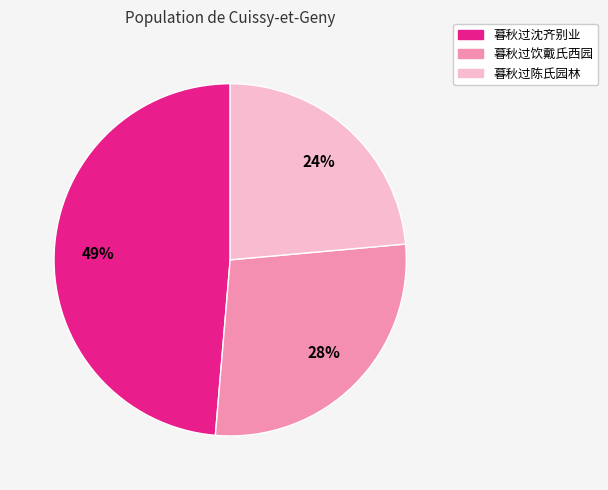

Which category has the biggest portion of the pie?

暮秋过沈齐别业